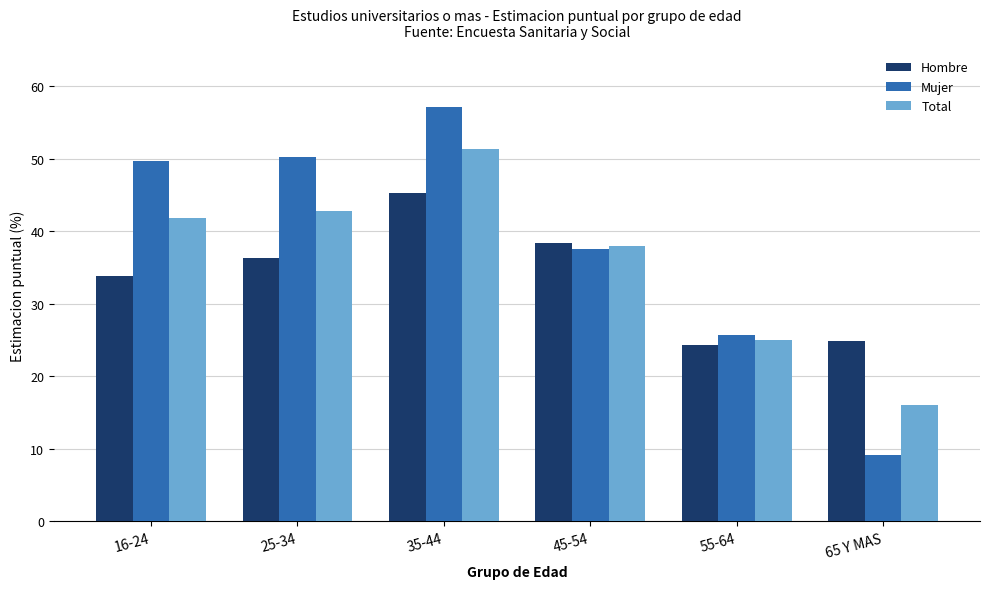

What is the spread (max minus min) of values at 25-34?

14.0